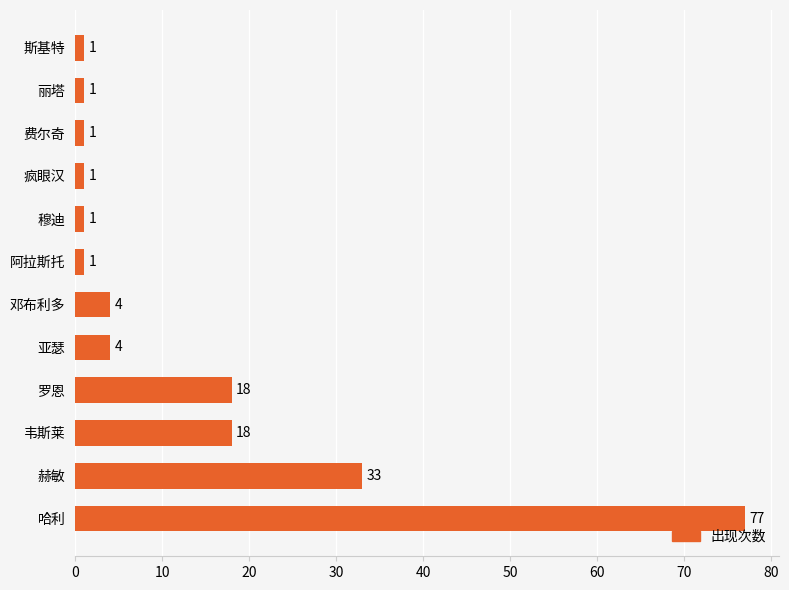

The value at 费尔奇 is 1. True or false?

True